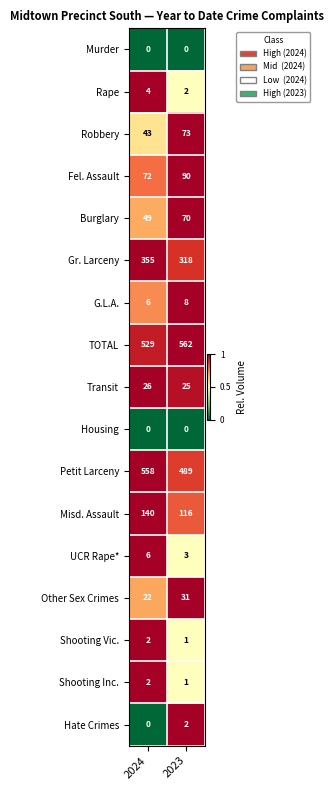

Where is TOTAL nearest to the value 545?

2024